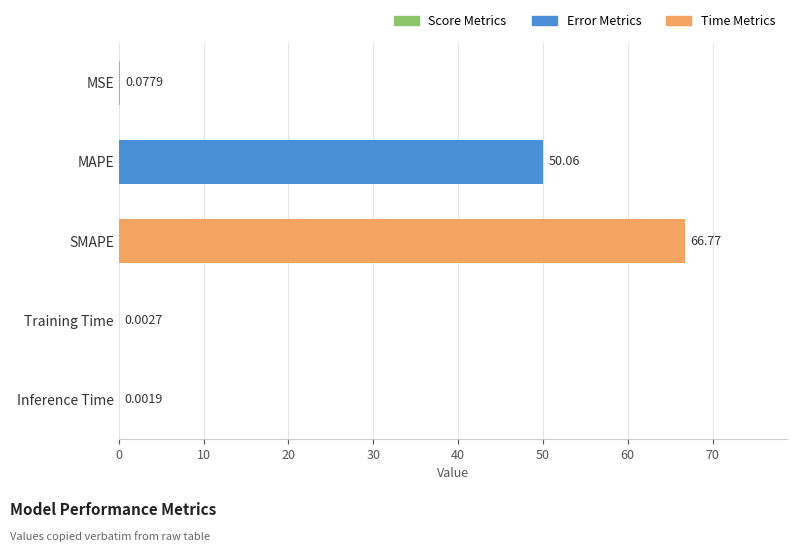

Which label corresponds to the largest value in the chart?

SMAPE